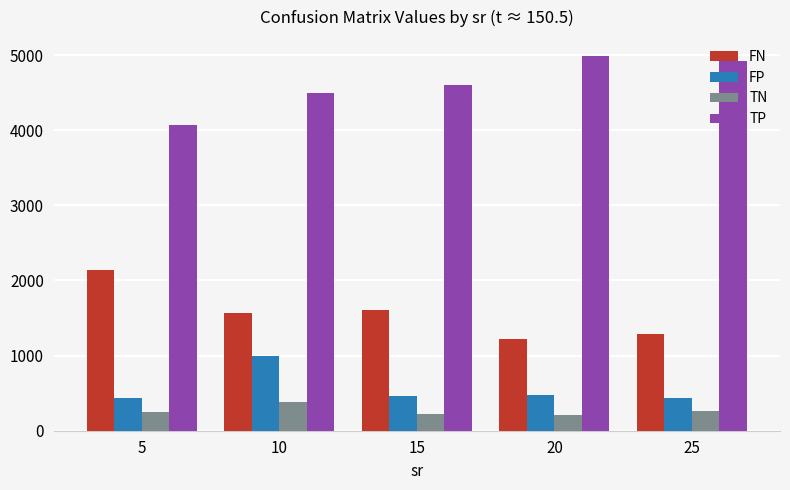

How many data points in FP are above 466?

3